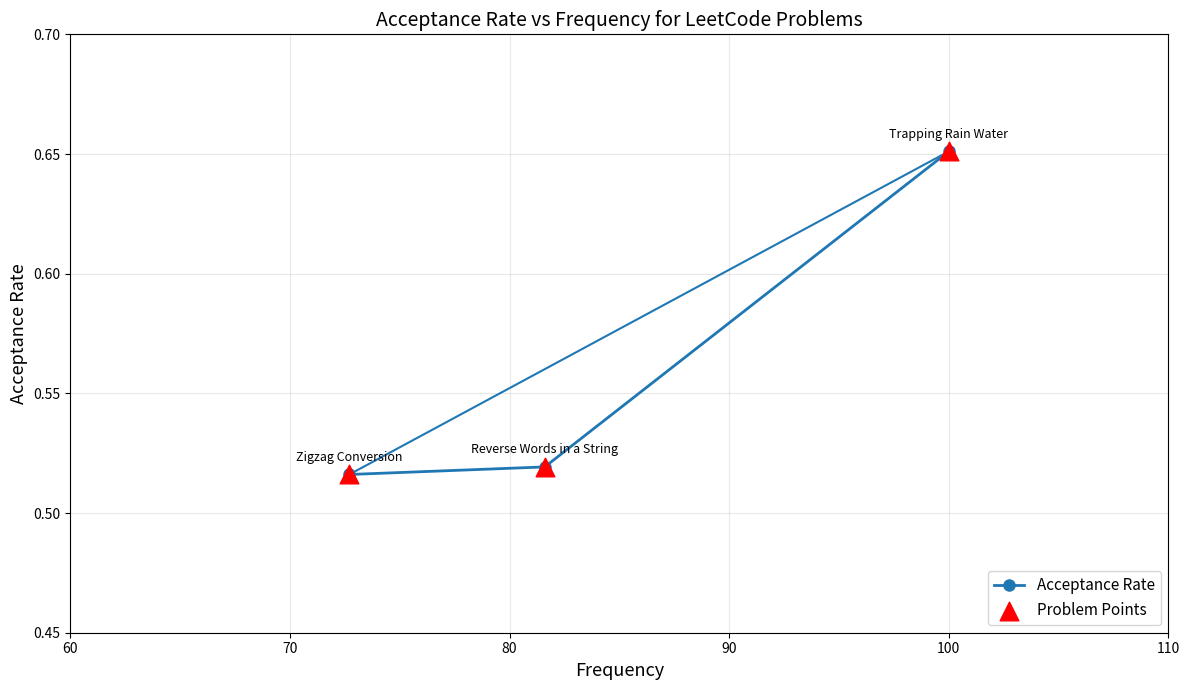

Count the values in the range 0 to 1.

3